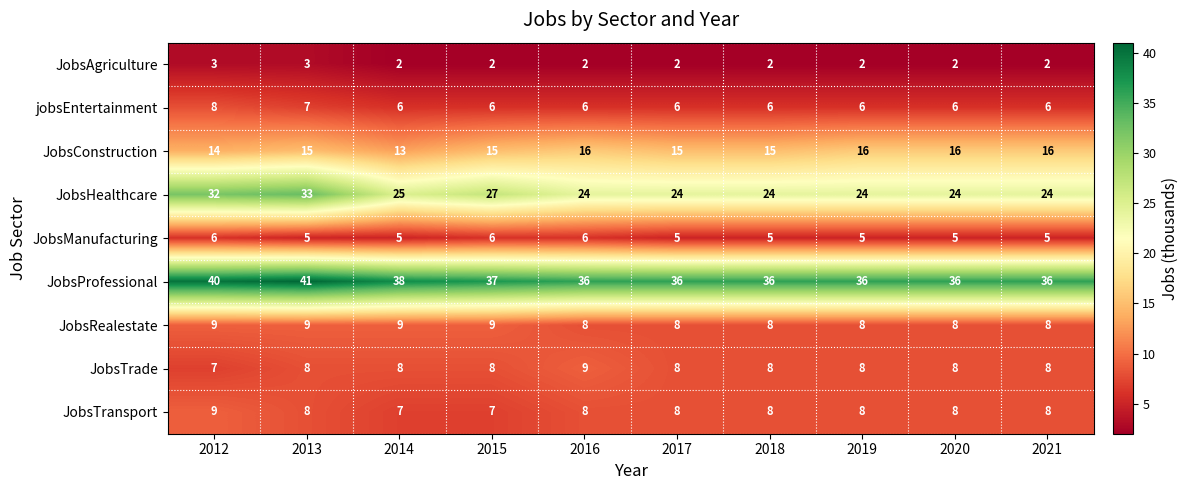

What is the total value across all series at 2015?

117